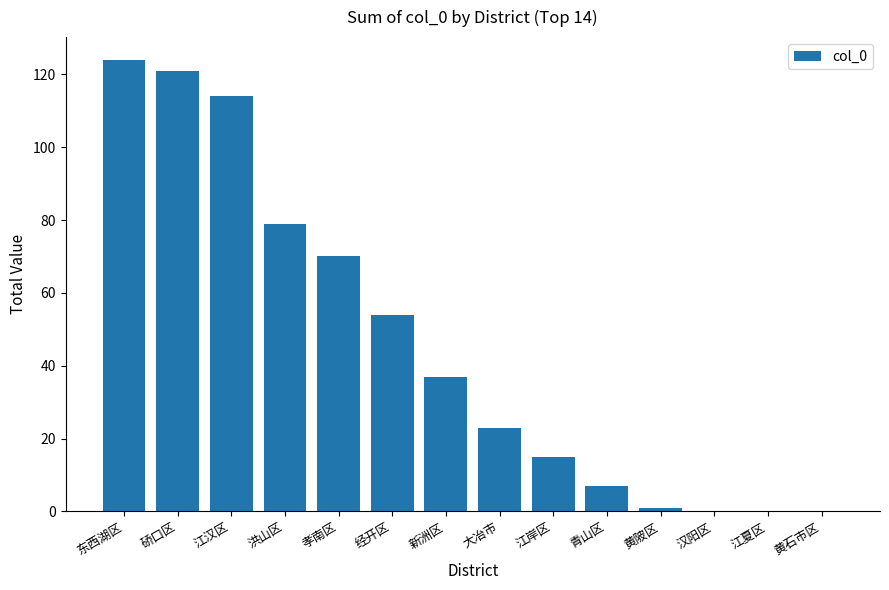

Count the number of categories in the chart.

14